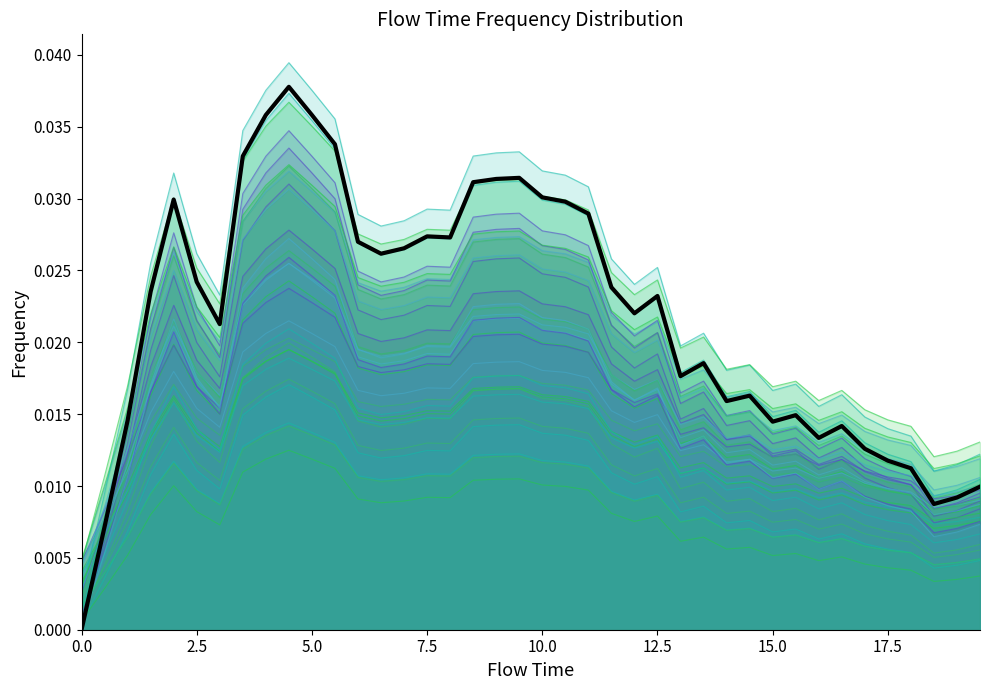

What is the sum of all values?

0.5